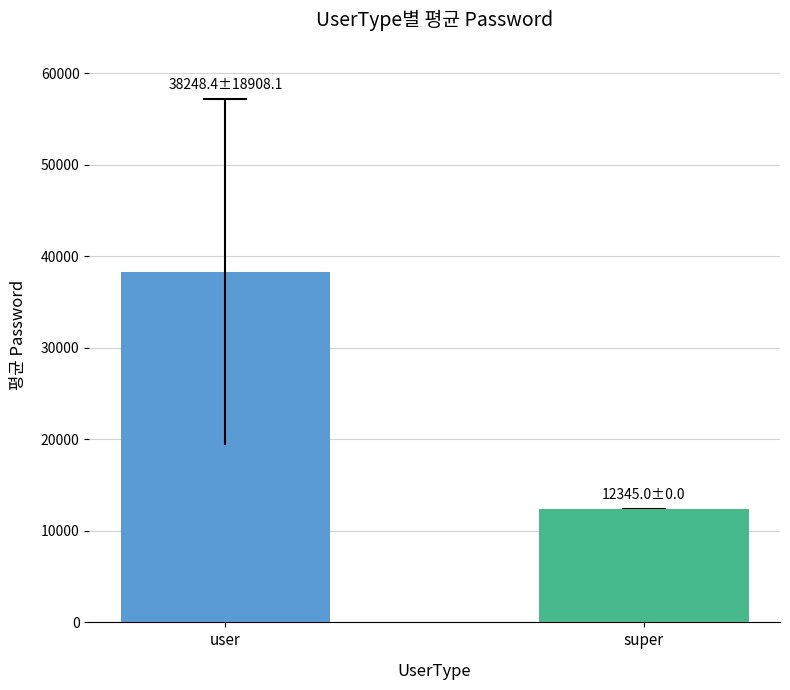

What is the ratio of the value at user to the value at super?

3.1